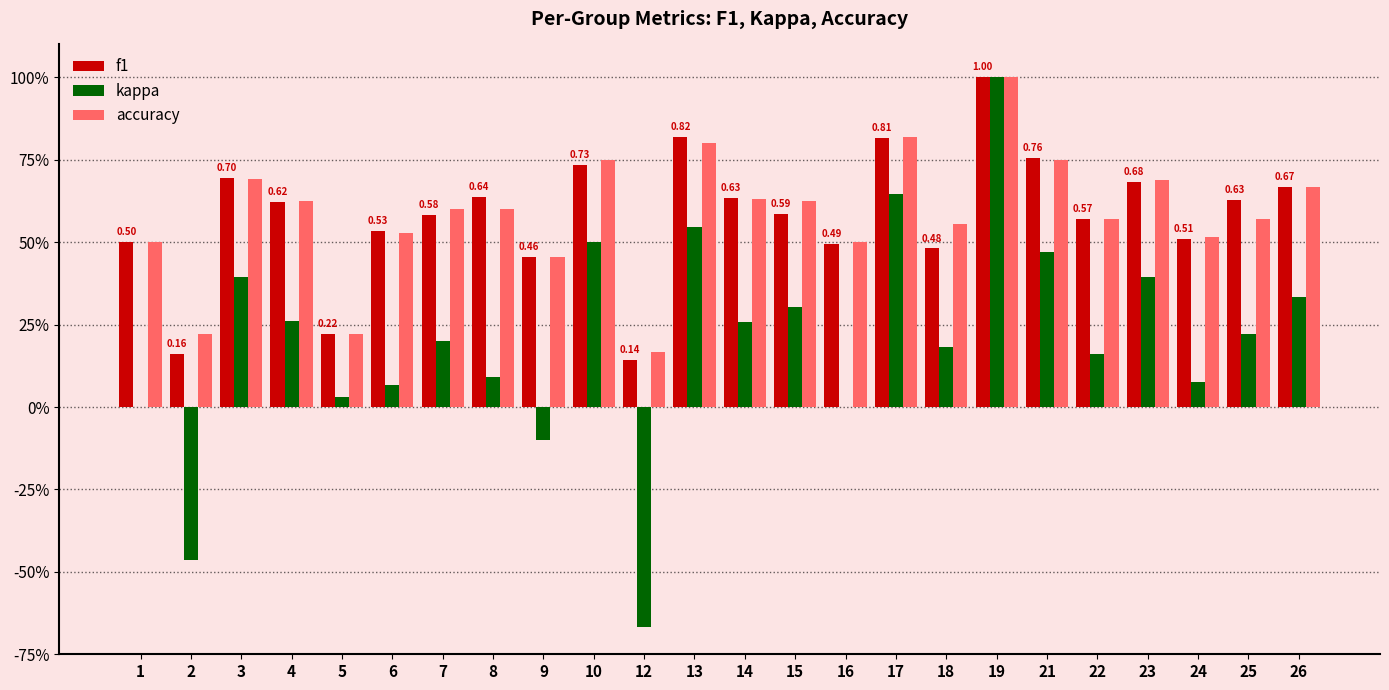

Is it true that f1 equals 0.5 at 16?

True